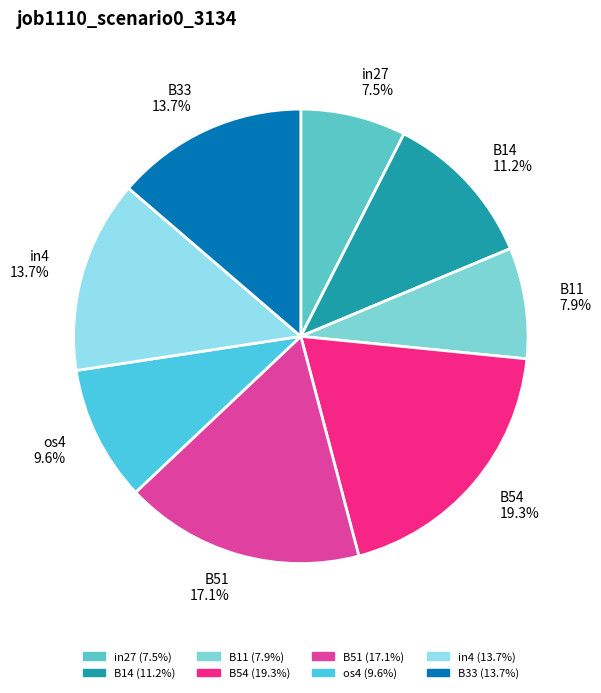

True or false: in4 accounts for 14% of the total.

True